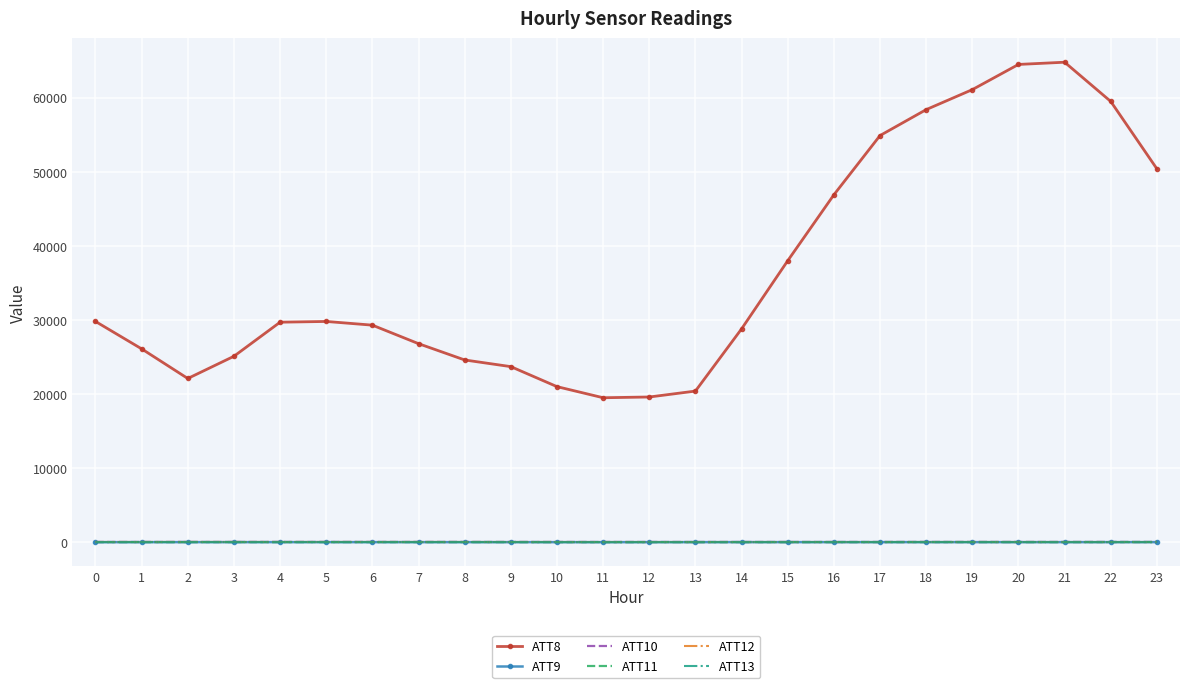

True or false: ATT10 and ATT11 cross at least once.

False